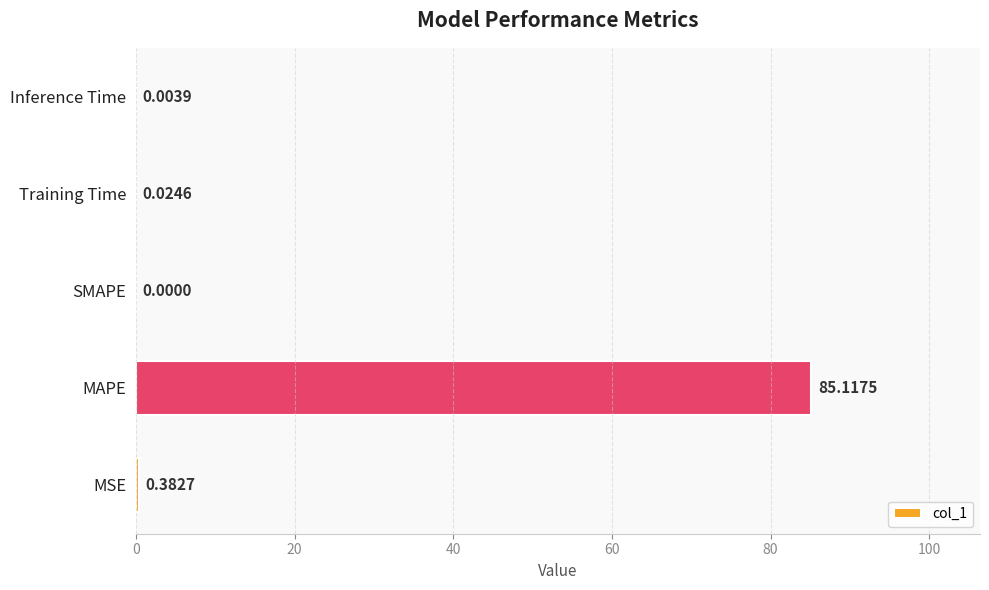

At which category does the chart reach its peak across all series?

MAPE